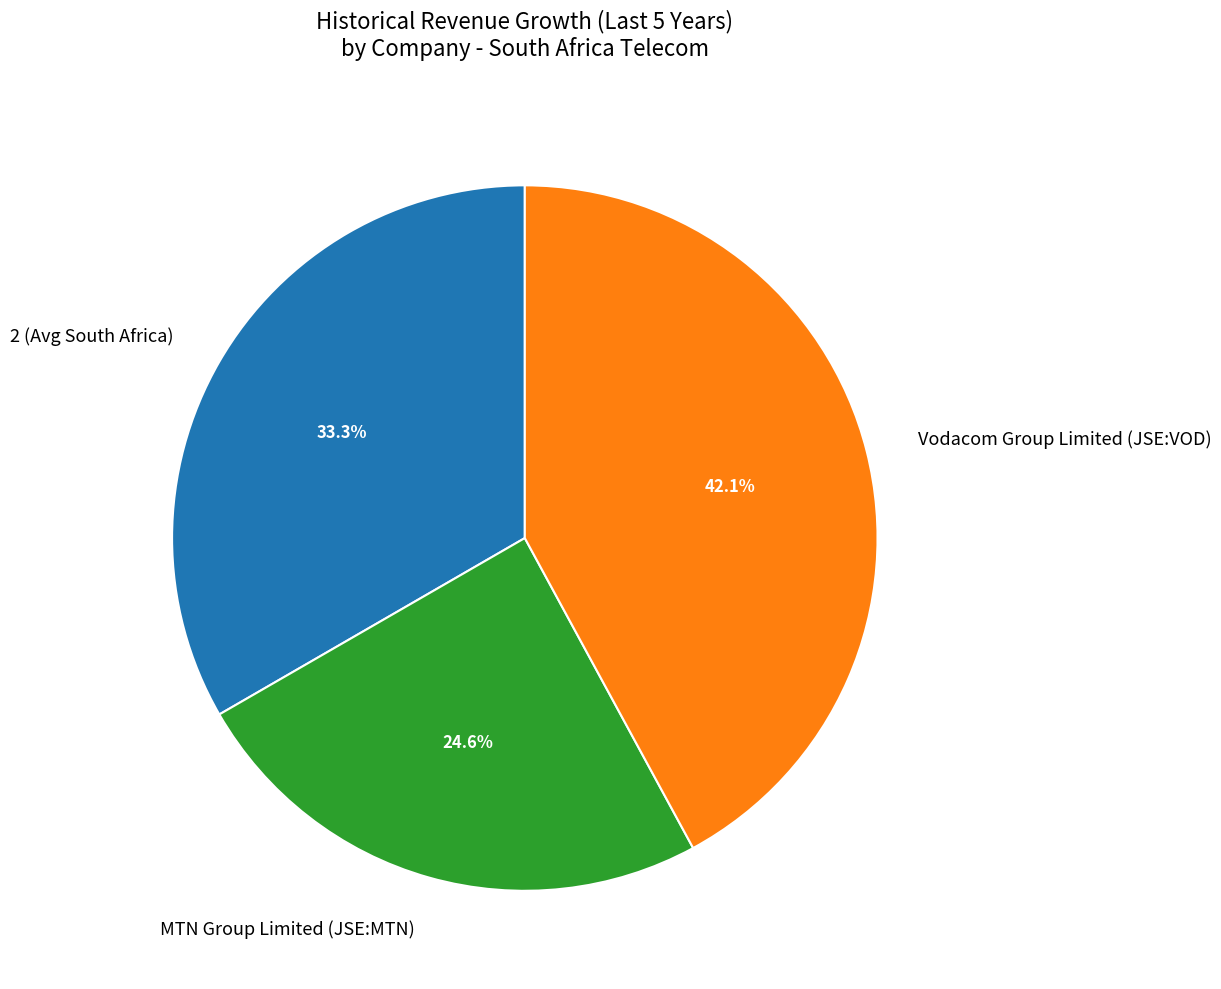

To the nearest percent, what is the combined percentage of Vodacom Group Limited (JSE:VOD) and MTN Group Limited (JSE:MTN)?

67%